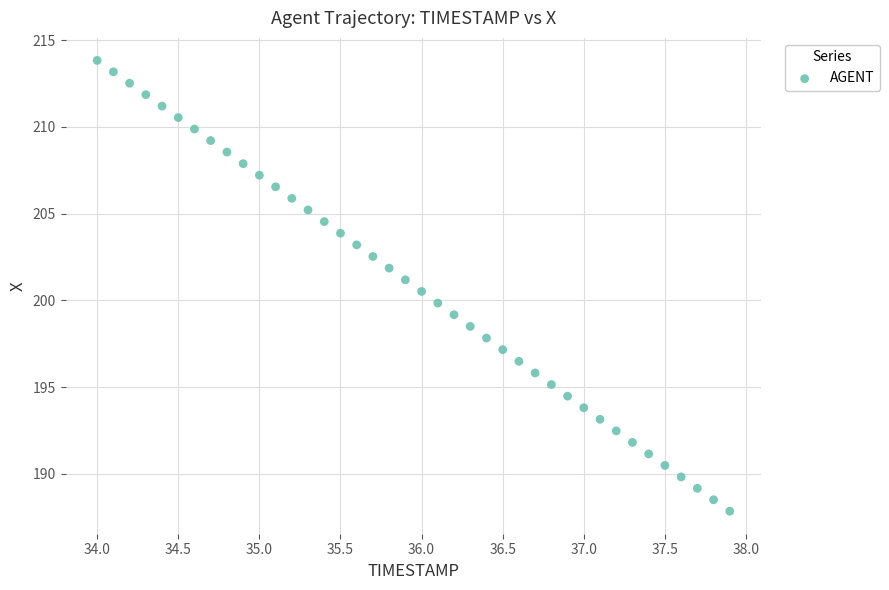

What is the range of X values (max minus min)?

3.9